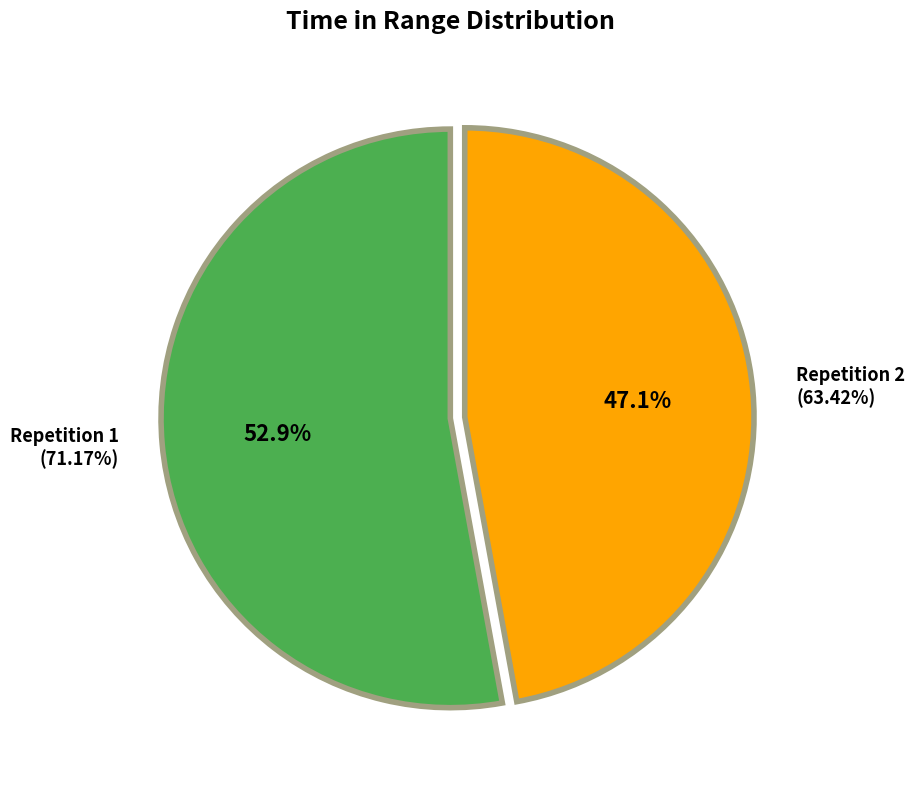

Is 2 the majority of the pie?

No